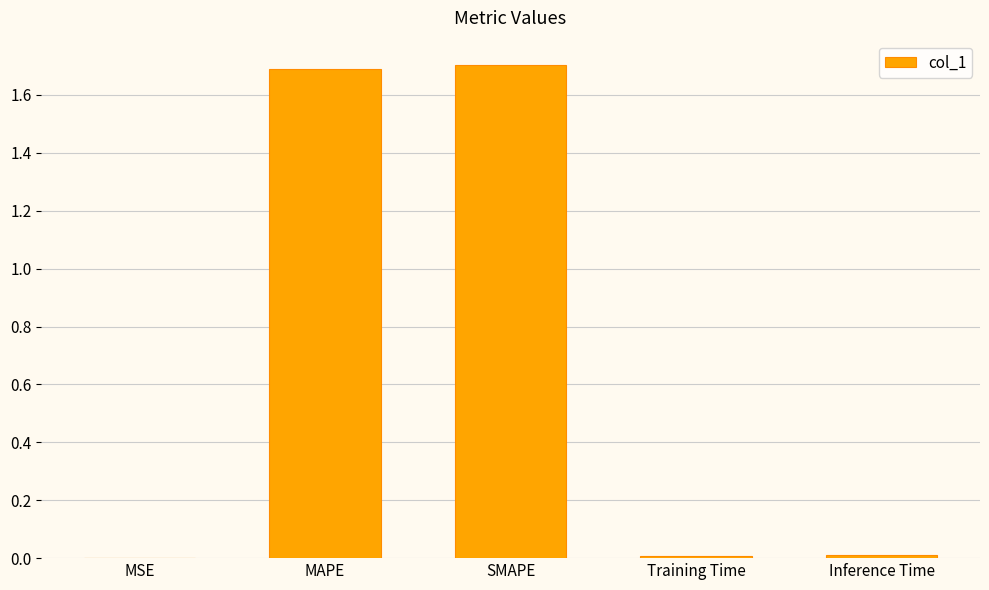

The value at MAPE is 1.7. True or false?

True